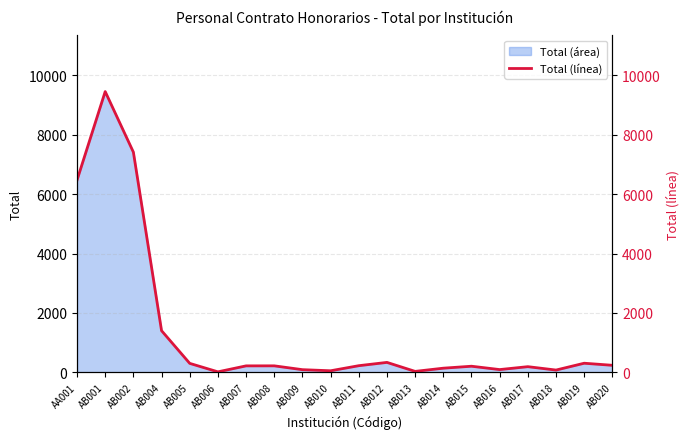

Reading right to left, list all the values displayed in this chart.

AB020=235	AB019=305	AB018=75	AB017=189	AB016=91	AB015=204	AB014=138	AB013=30	AB012=333	AB011=222	AB010=51	AB009=88	AB008=217	AB007=216	AB006=15	AB005=300	AB004=1401	AB002=7416	AB001=9456	AA001=6473